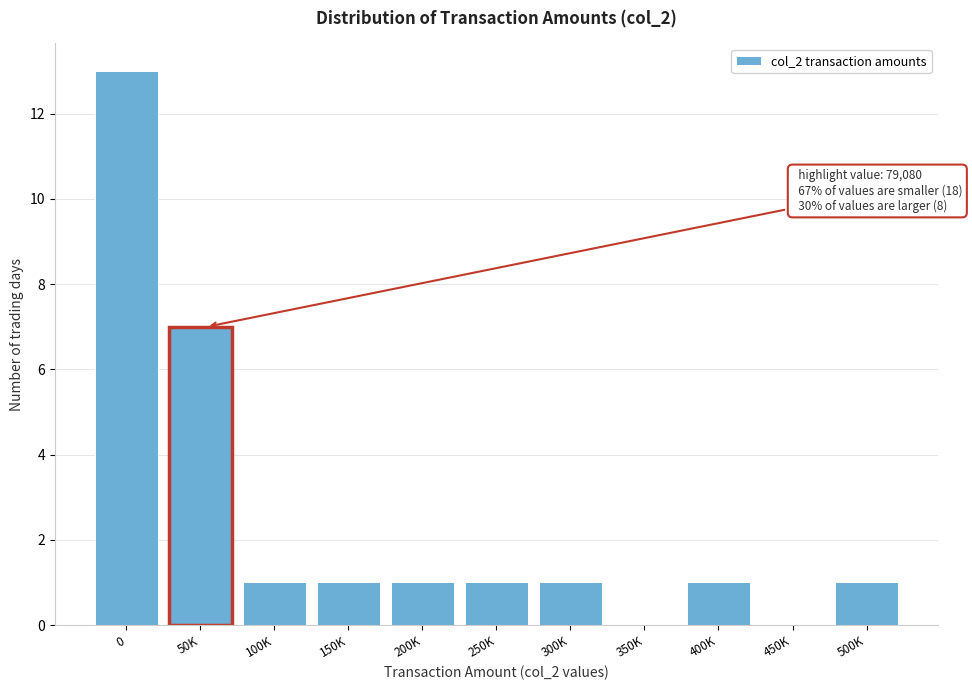

Reading right to left, what are all the values shown in this chart?

500K=1	450K=0	400K=1	350K=0	300K=1	250K=1	200K=1	150K=1	100K=1	50K=7	0=13